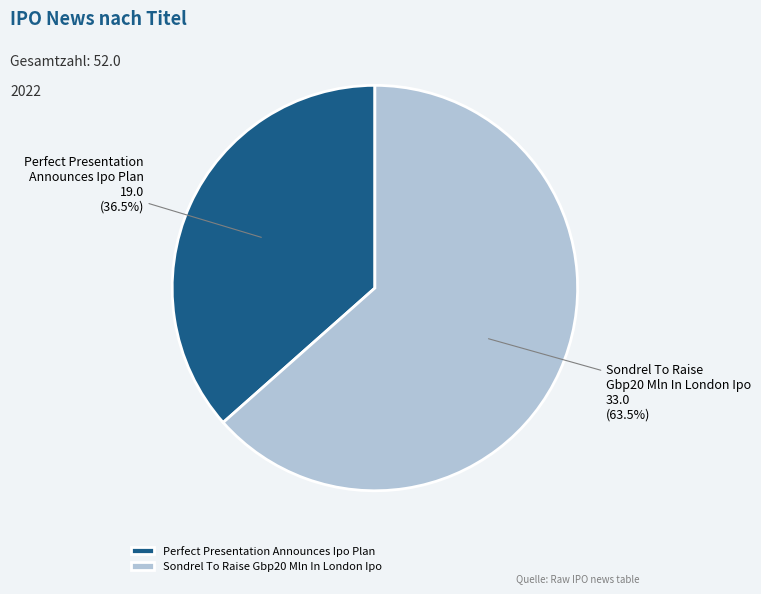

Does Sondrel To Raise Gbp20 Mln In London Ipo represent more than half of the total?

Yes